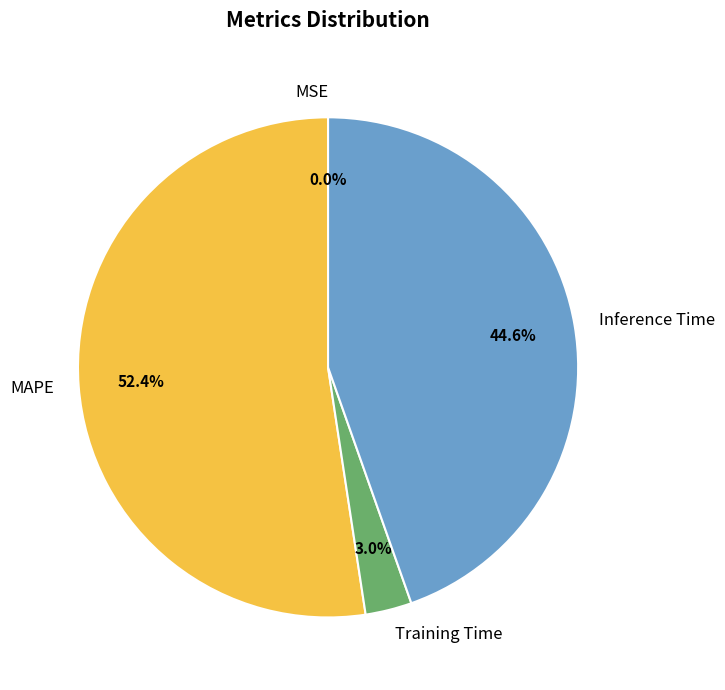

Does any single category account for the majority?

Yes